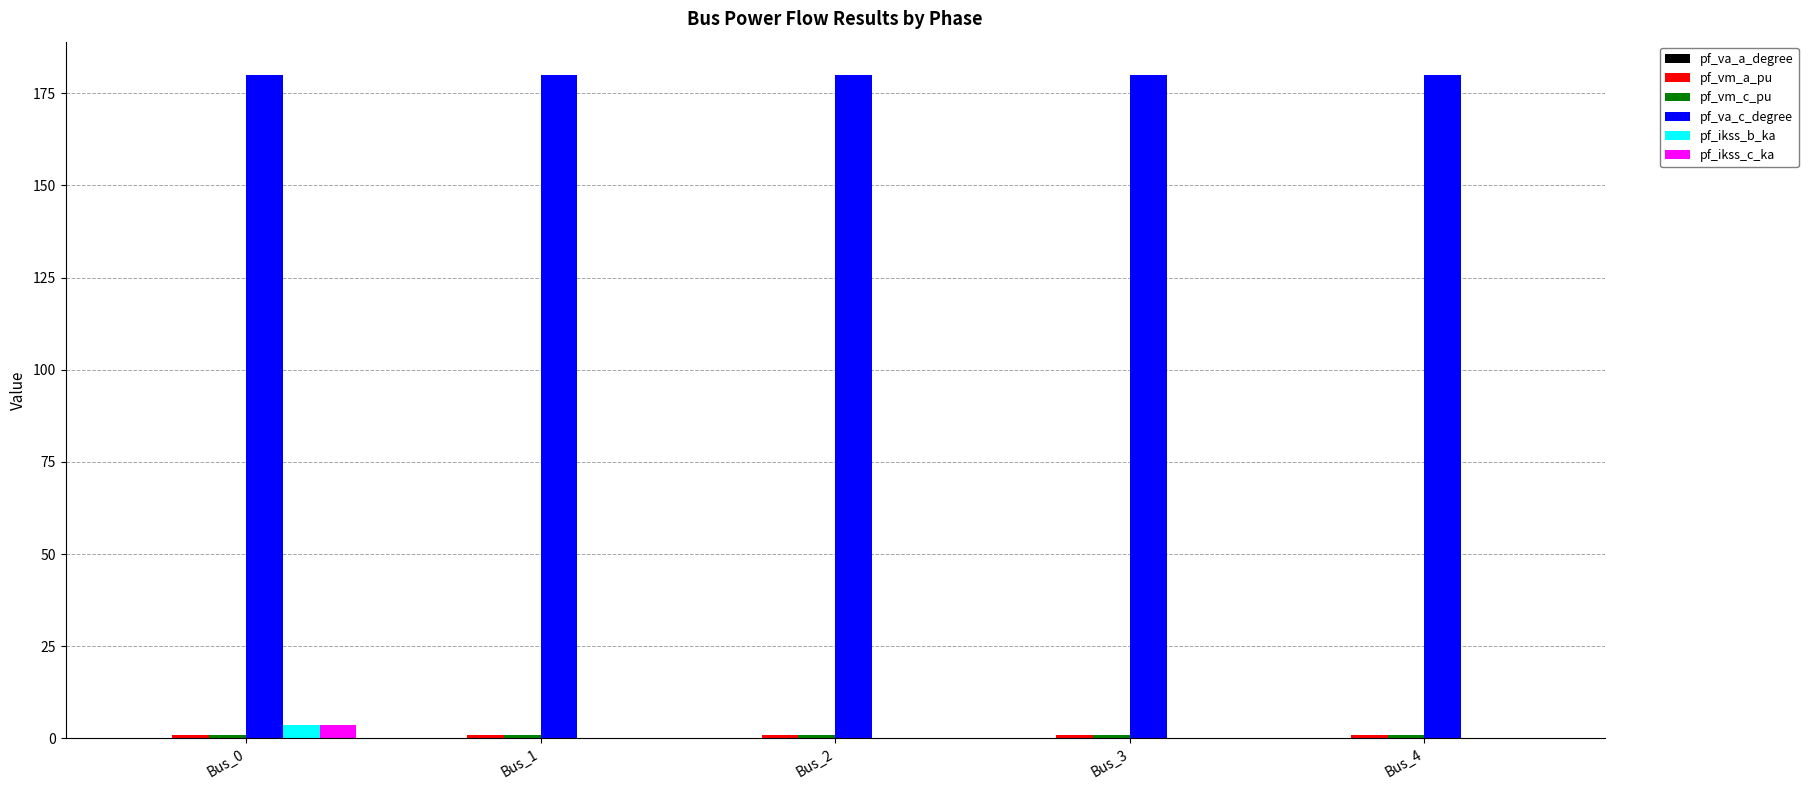

How many data points does each series have?

5